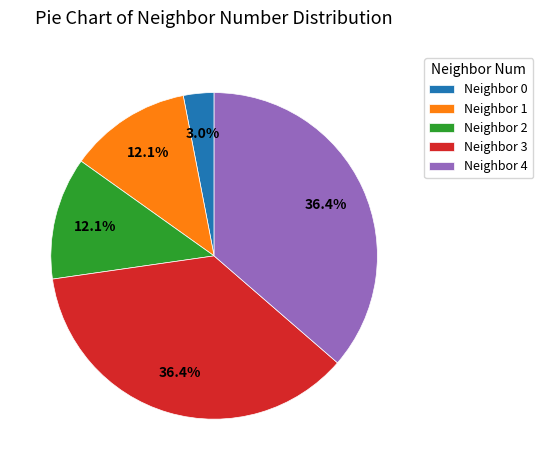

To the nearest percent, what is the difference between the largest and smallest slice percentages?

33%